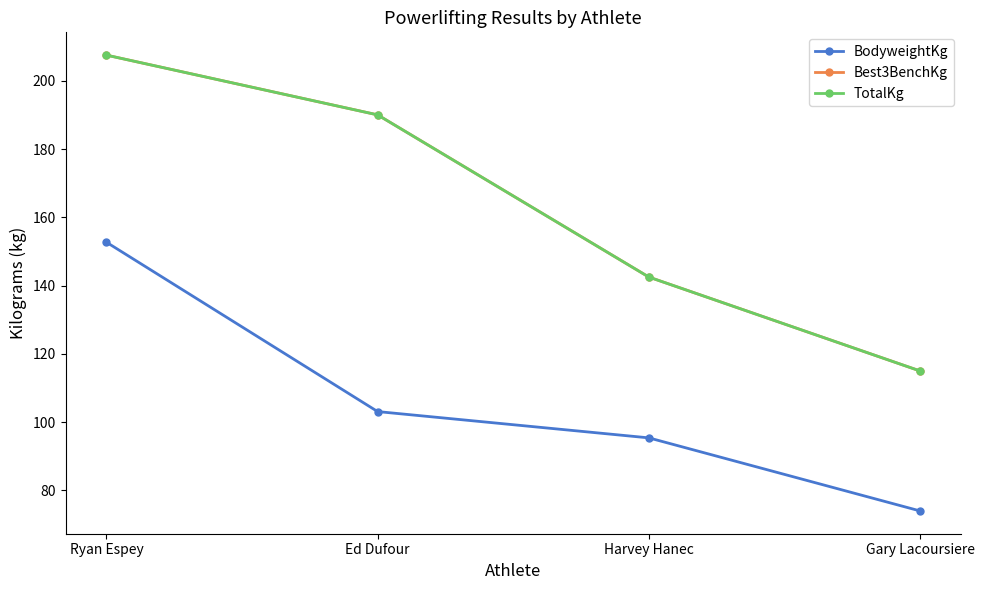

Is the value of Best3BenchKg at Harvey Hanec greater than the value of TotalKg at Ed Dufour?

No